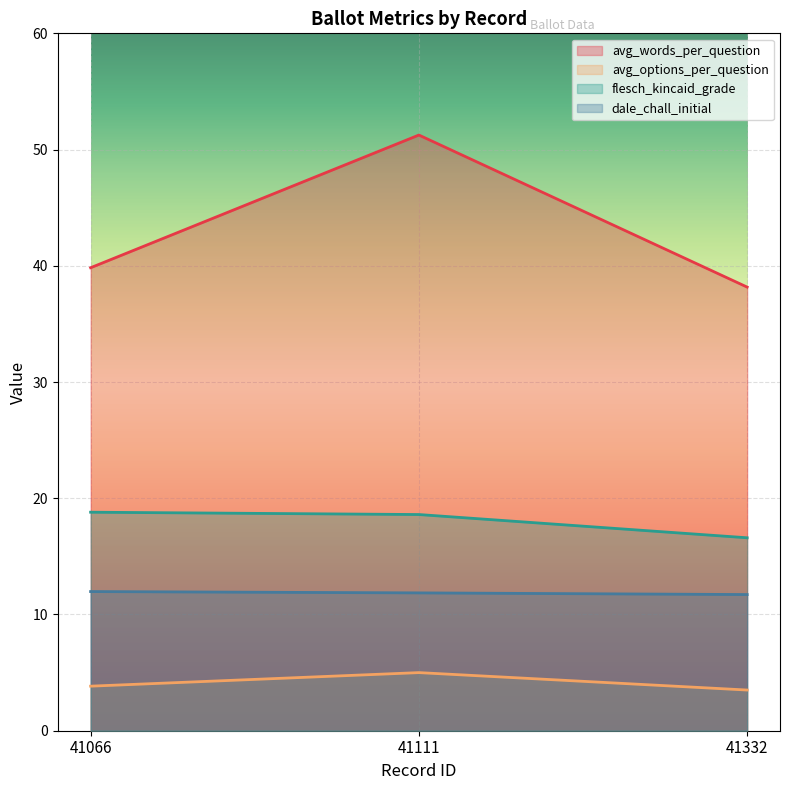

Which series has the widest spread of values?

avg_words_per_question